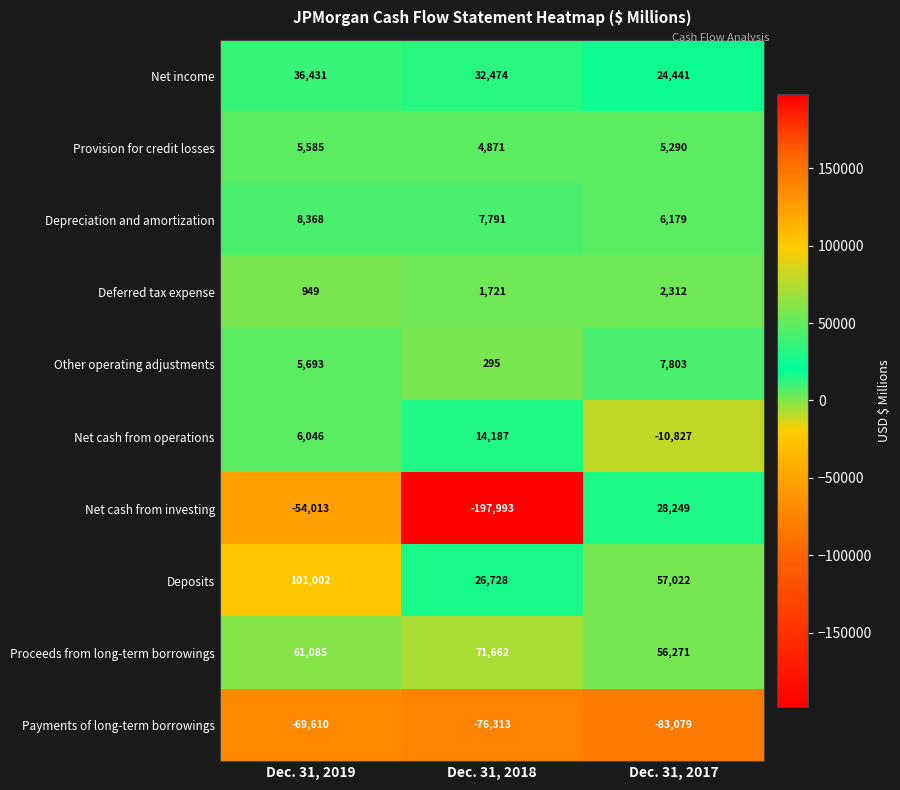

Which series changed the most between Dec. 31, 2018 and Dec. 31, 2017?

Net cash from investing